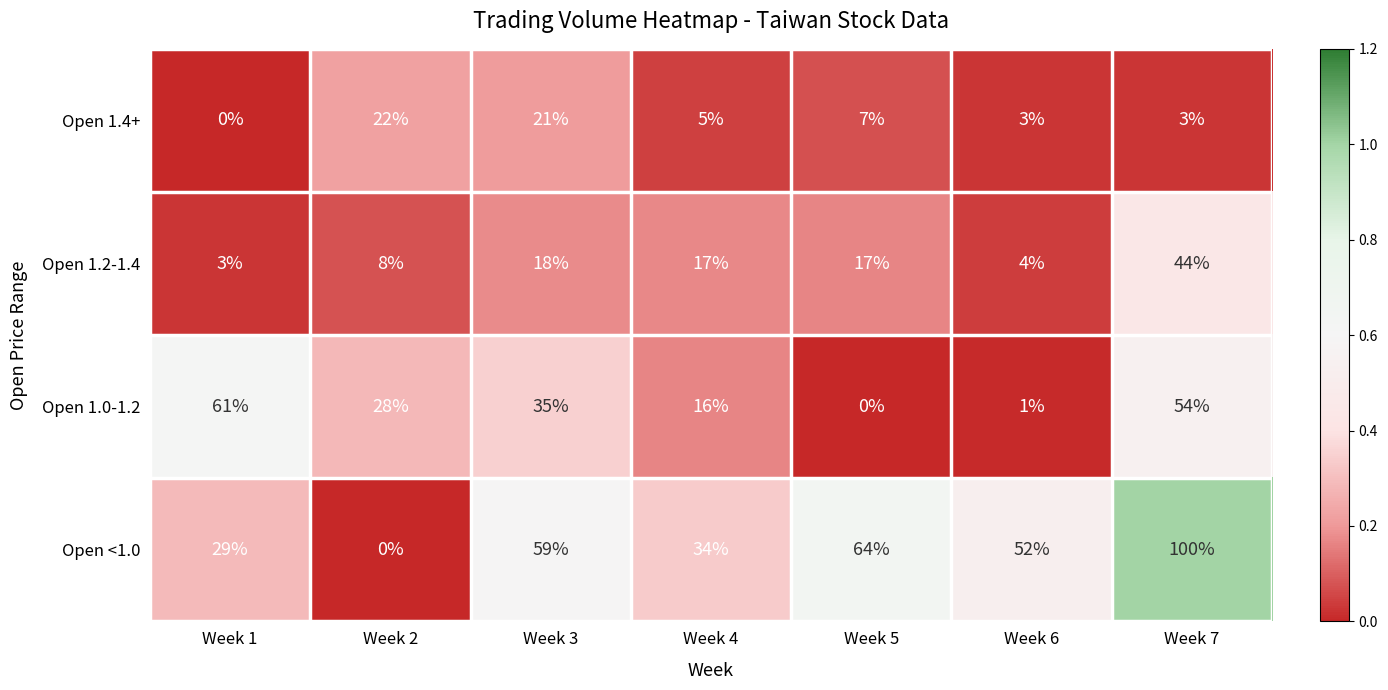

Where does the Open 1.4+ series first go above 5?

Week 2